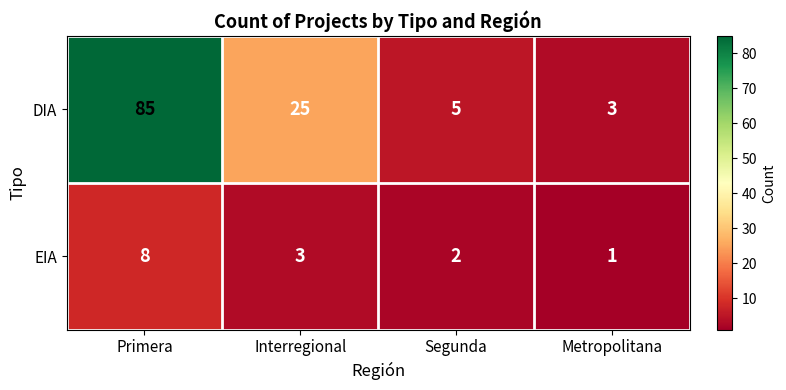

The DIA series shows 9 at Segunda. True or false?

False